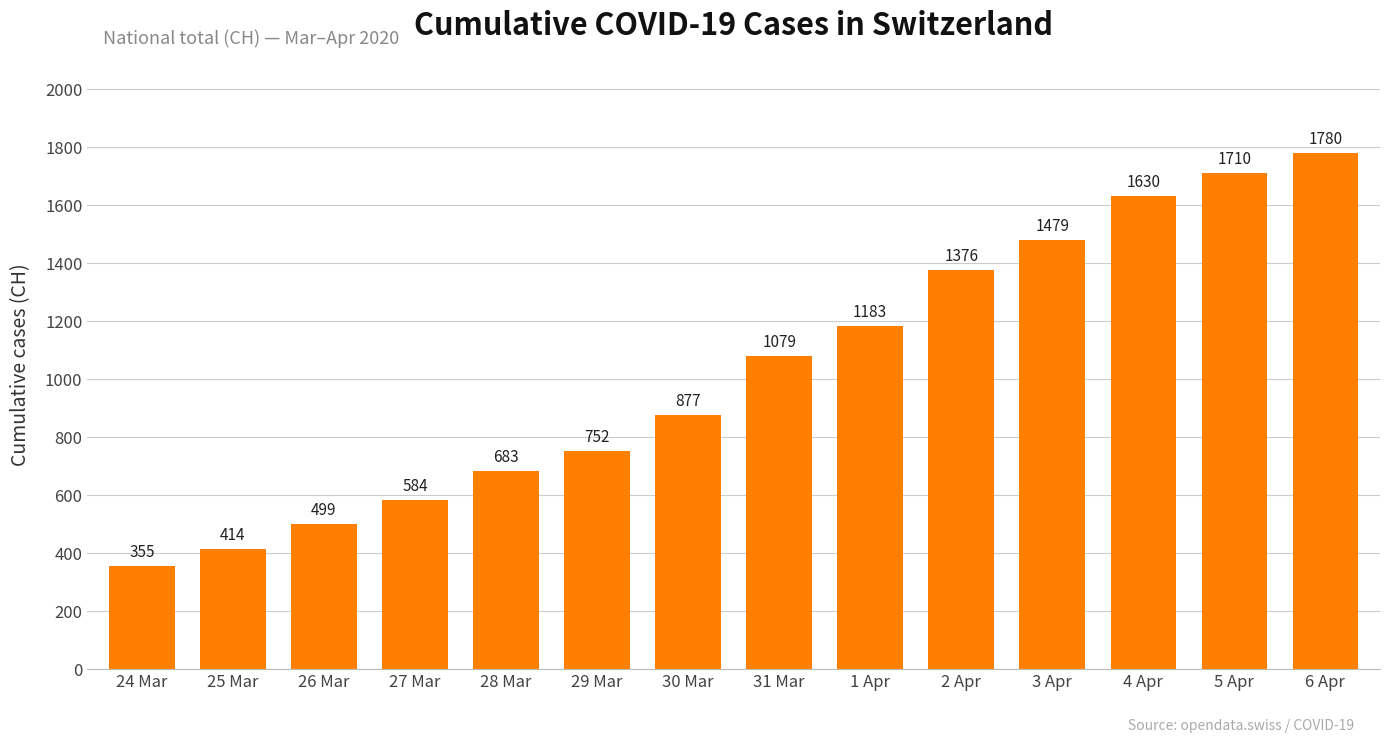

What position from the left is 25 Mar?

2